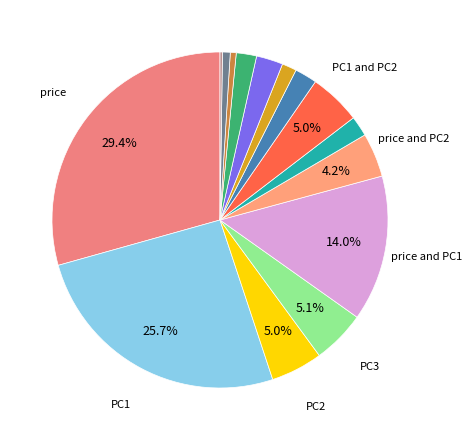

Rank the categories by value from lowest to highest.

price, PC1, PC2, and PC3, price, PC2, and PC3, PC1, PC2, and PC3, PC2 and PC3, price and PC3, price, PC1, and PC3, PC1 and PC3, price, PC1, and PC2, price and PC2, PC2, PC1 and PC2, PC3, price and PC1, PC1, price